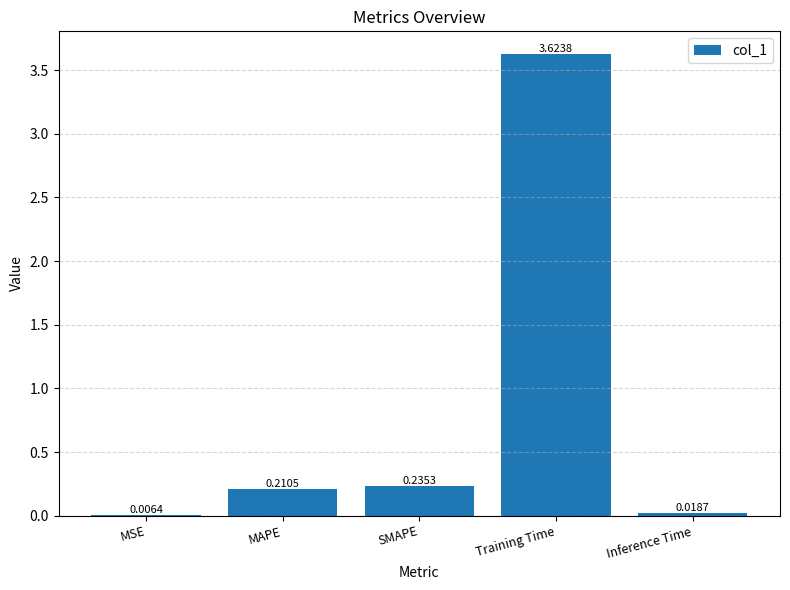

At which category does the chart reach its peak across all series?

Training Time